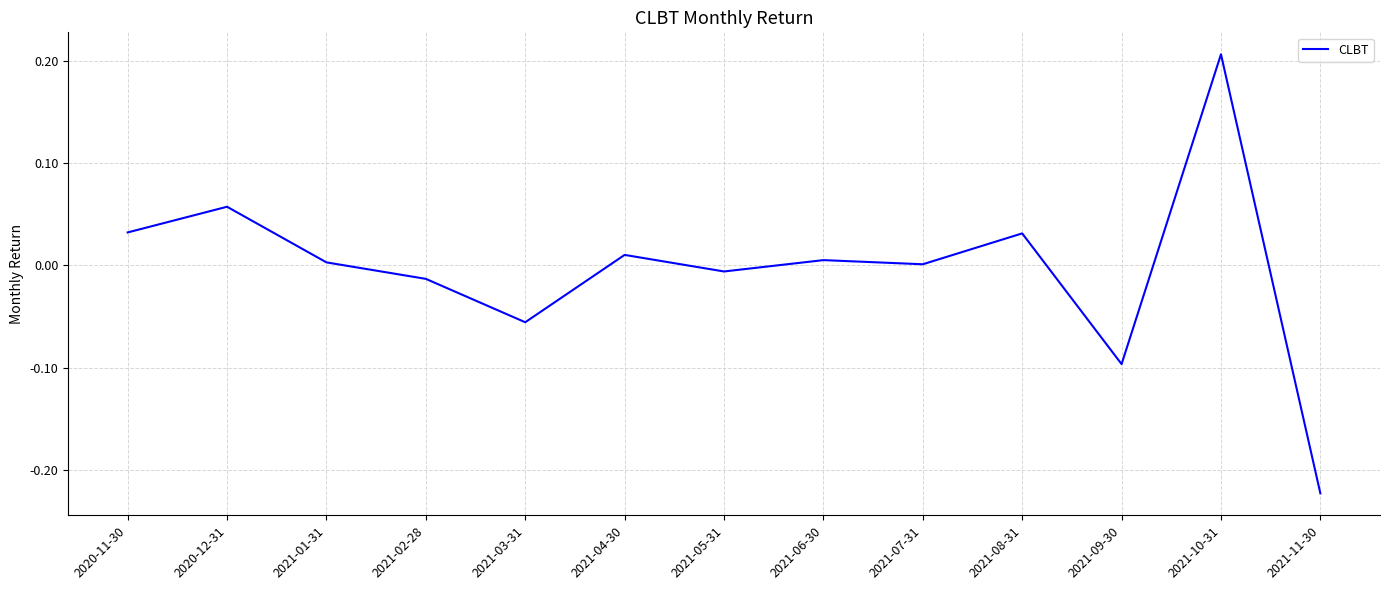

What is the difference between the maximum and minimum values?

0.4